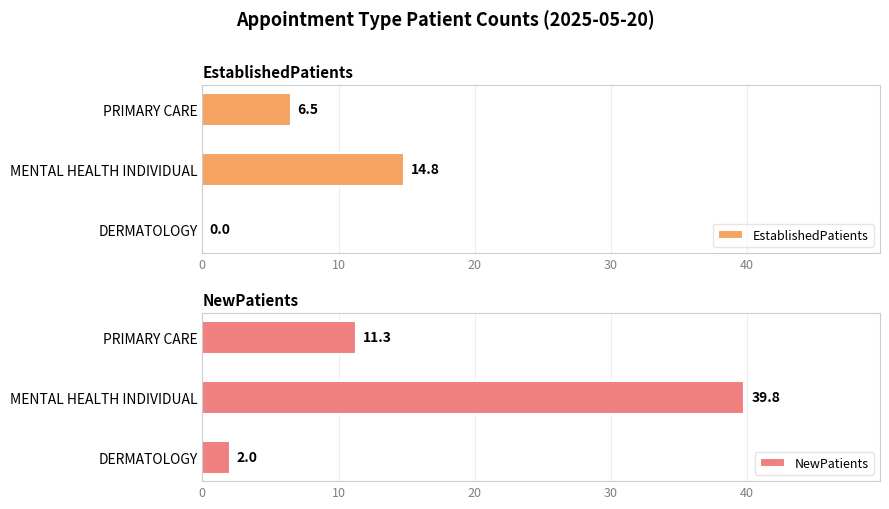

What is the maximum value for EstablishedPatients?

14.8